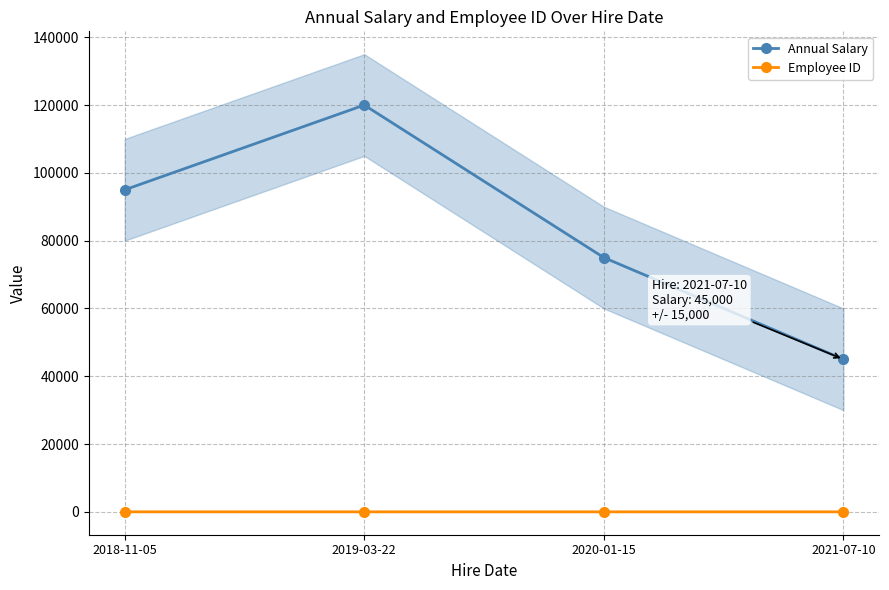

Rank the series by their average value, from highest to lowest.

Annual Salary, Employee ID